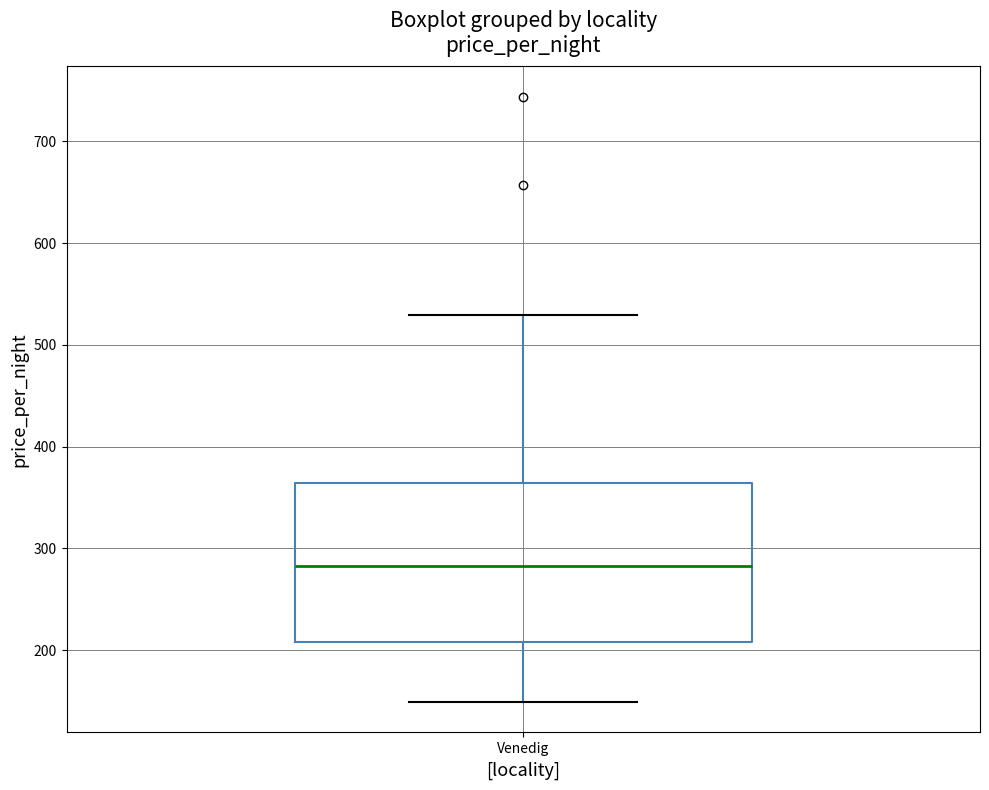

Transcribe this box plot: give where the median line is, the range the box spans, and where the two whiskers end, as read against the y-axis. The values are not printed on the chart, so give them approximately, as read against the axis.

median 280, box 210 to 360, whiskers 150 to 530